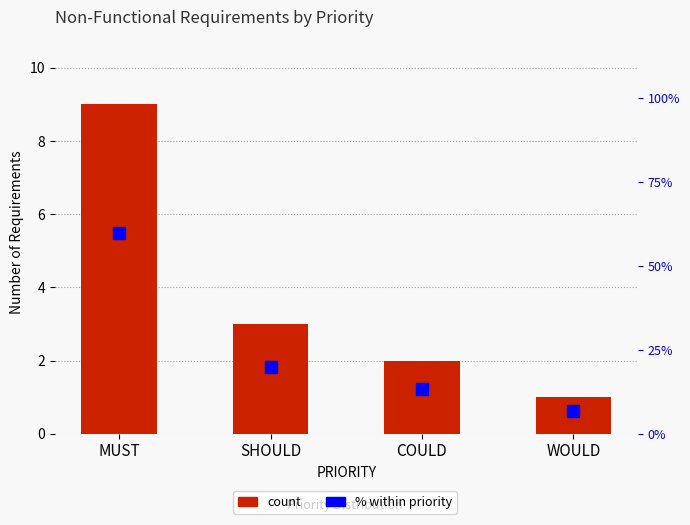

What is the maximum value for count?

9.0